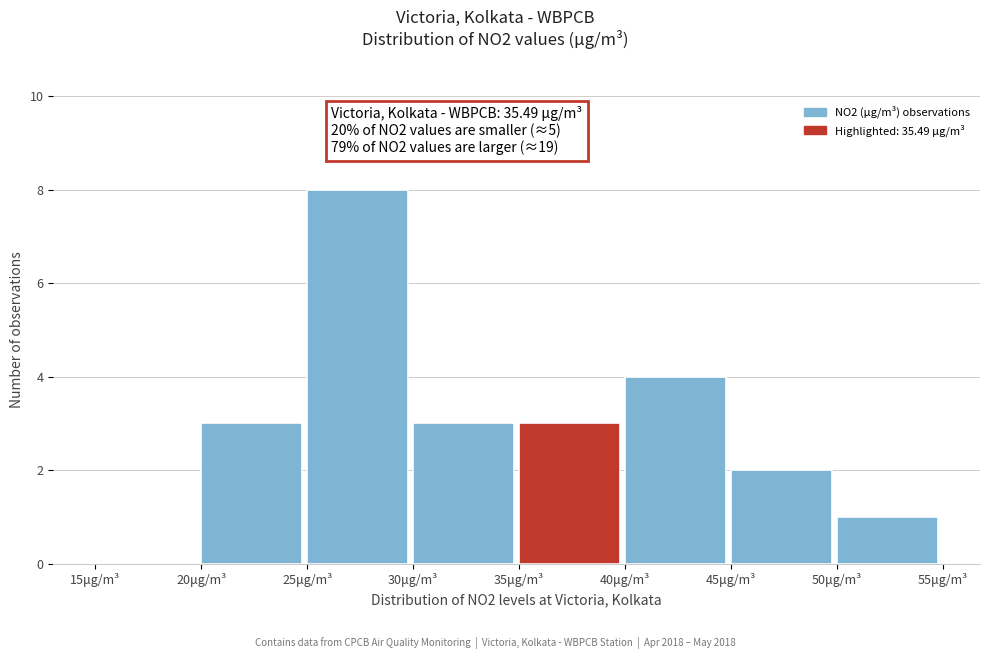

Reading left to right, transcribe this chart: for each bar, give the range it covers on the x-axis and its height. The values are not printed on the chart, so give them approximately, as read against the axis.

15 to 20: 0
20 to 25: 3
25 to 30: 8
30 to 35: 3
35 to 40: 3
40 to 45: 4
45 to 50: 2
50 to 55: 1